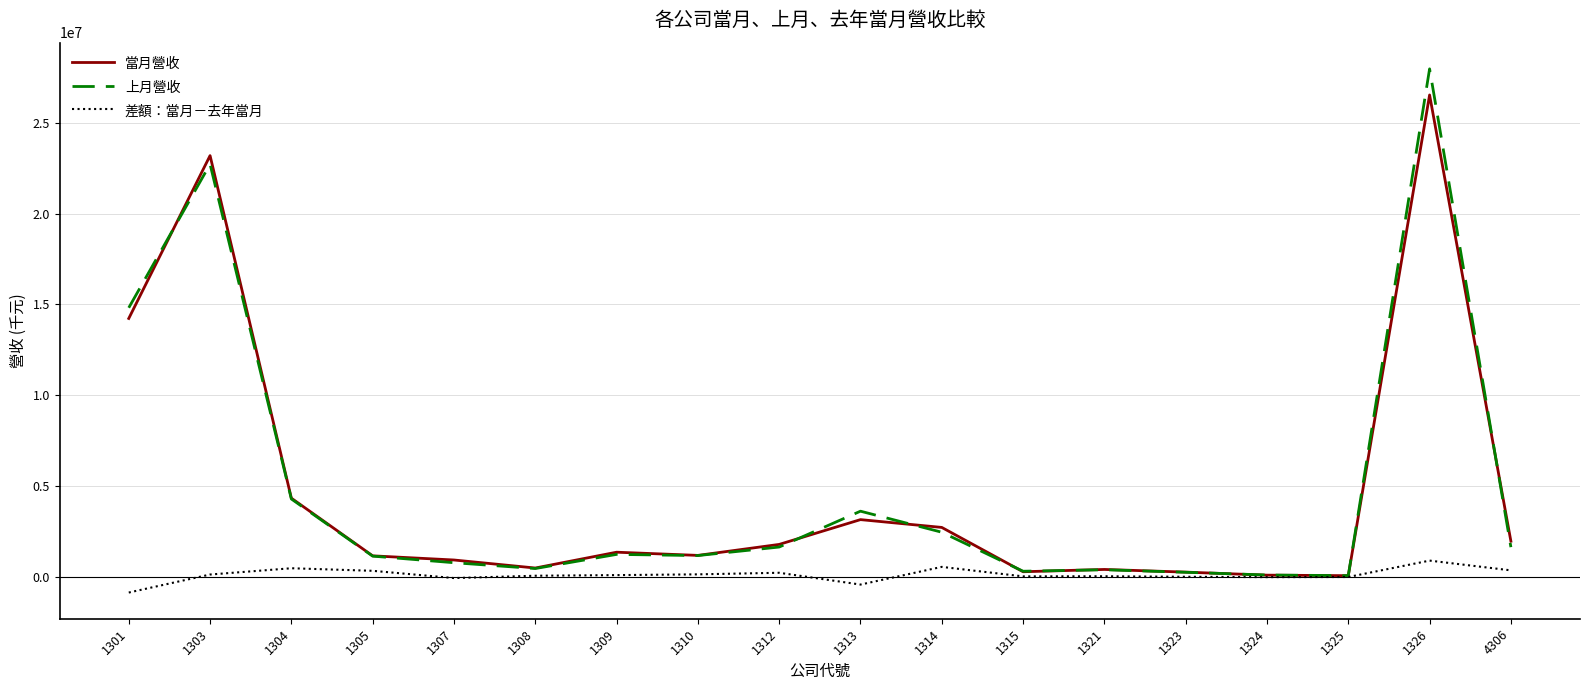

What is the smallest value displayed?

-858394